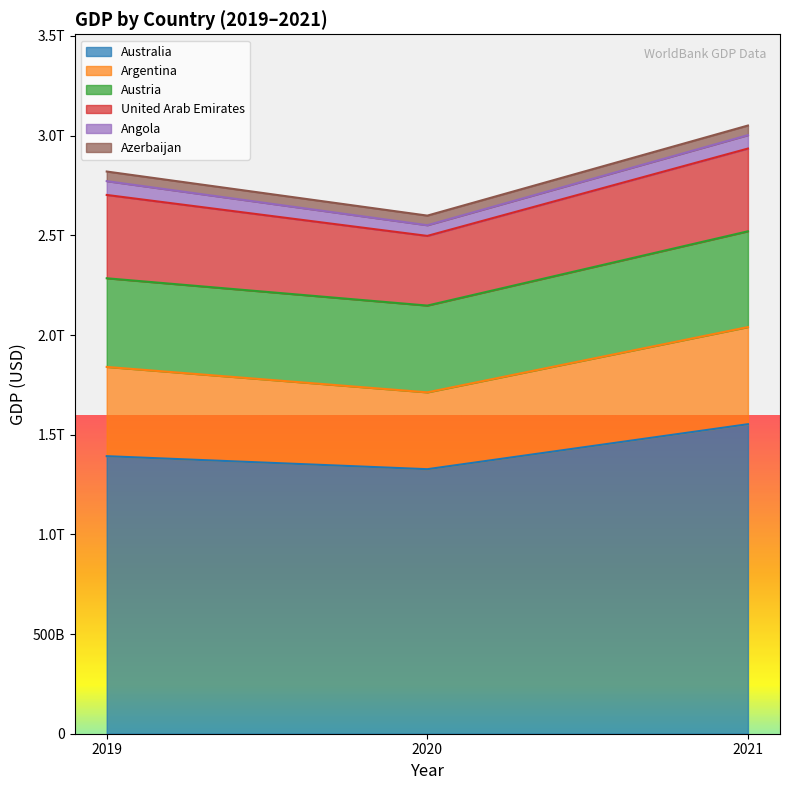

What are all the series names shown in the legend?

Australia, Argentina, Austria, United Arab Emirates, Angola, Azerbaijan